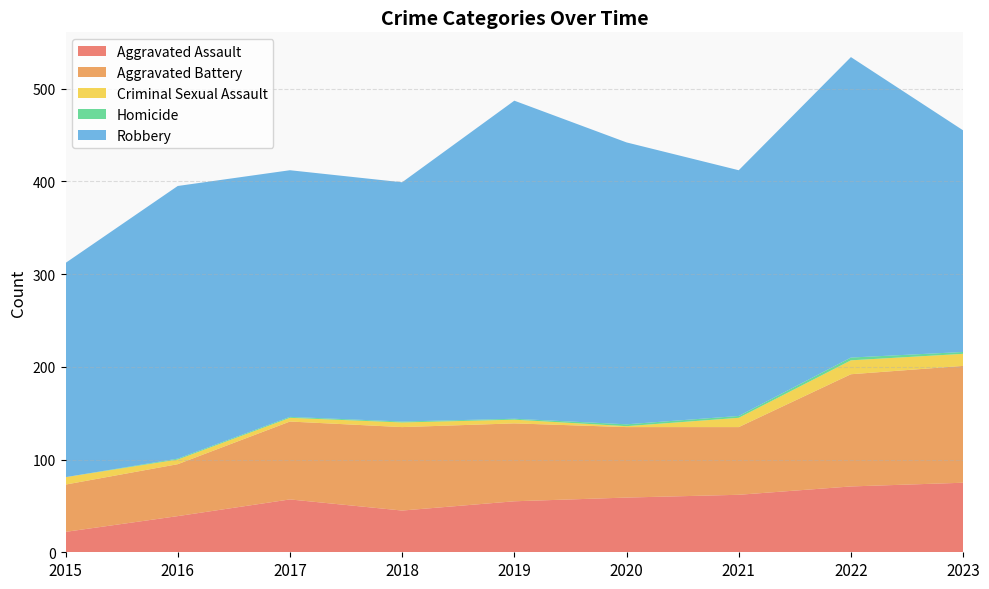

Reading left to right, what are all the values shown in this chart?

Aggravated Assault: 22	39	57	45	55	59	62	71	75
Aggravated Battery: 51	56	84	90	84	76	73	121	126
Criminal Sexual Assault: 8	5	4	5	4	1	10	15	13
Homicide: 0	1	1	1	1	2	2	3	2
Robbery: 231	294	266	258	343	304	265	324	239